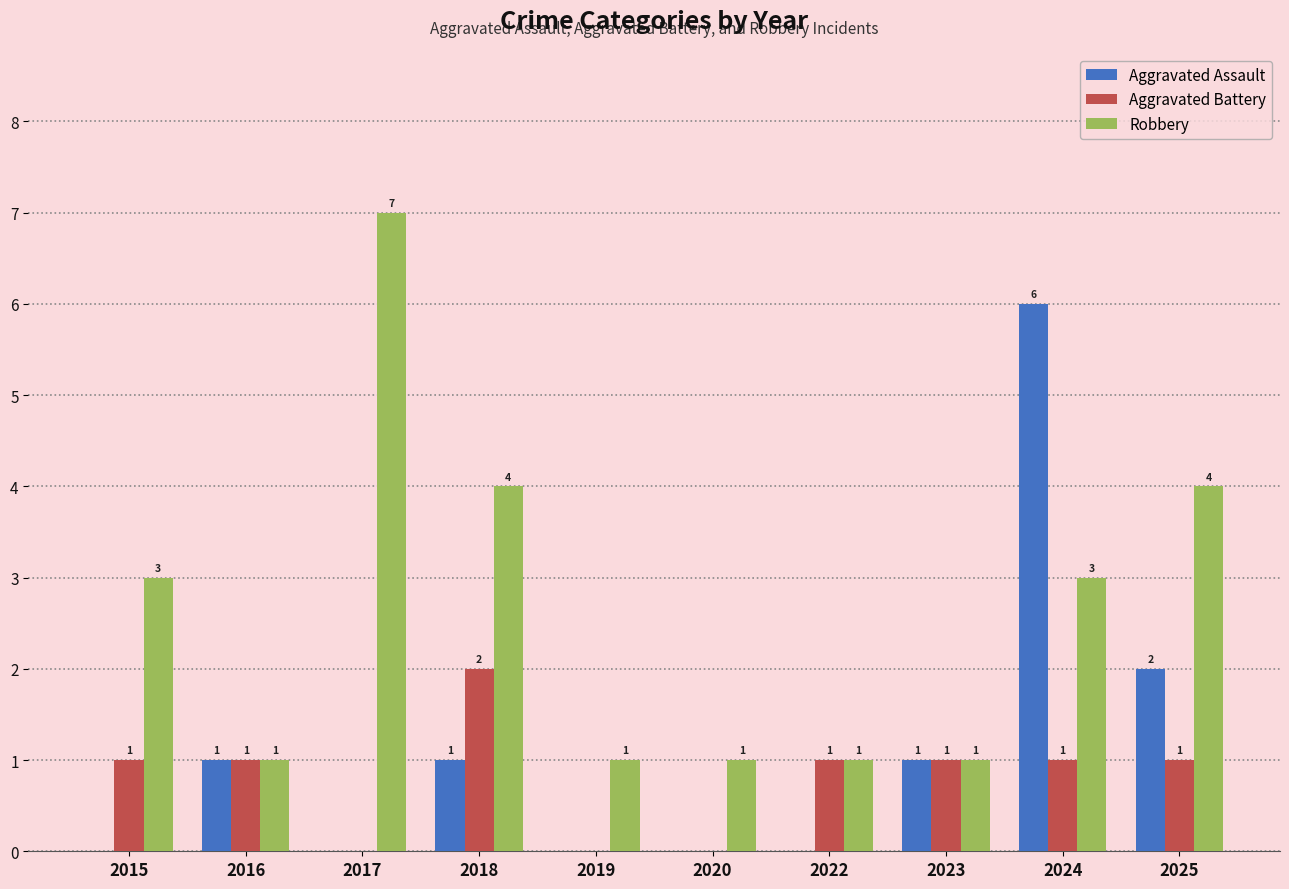

Which label corresponds to the largest value in the chart?

2017